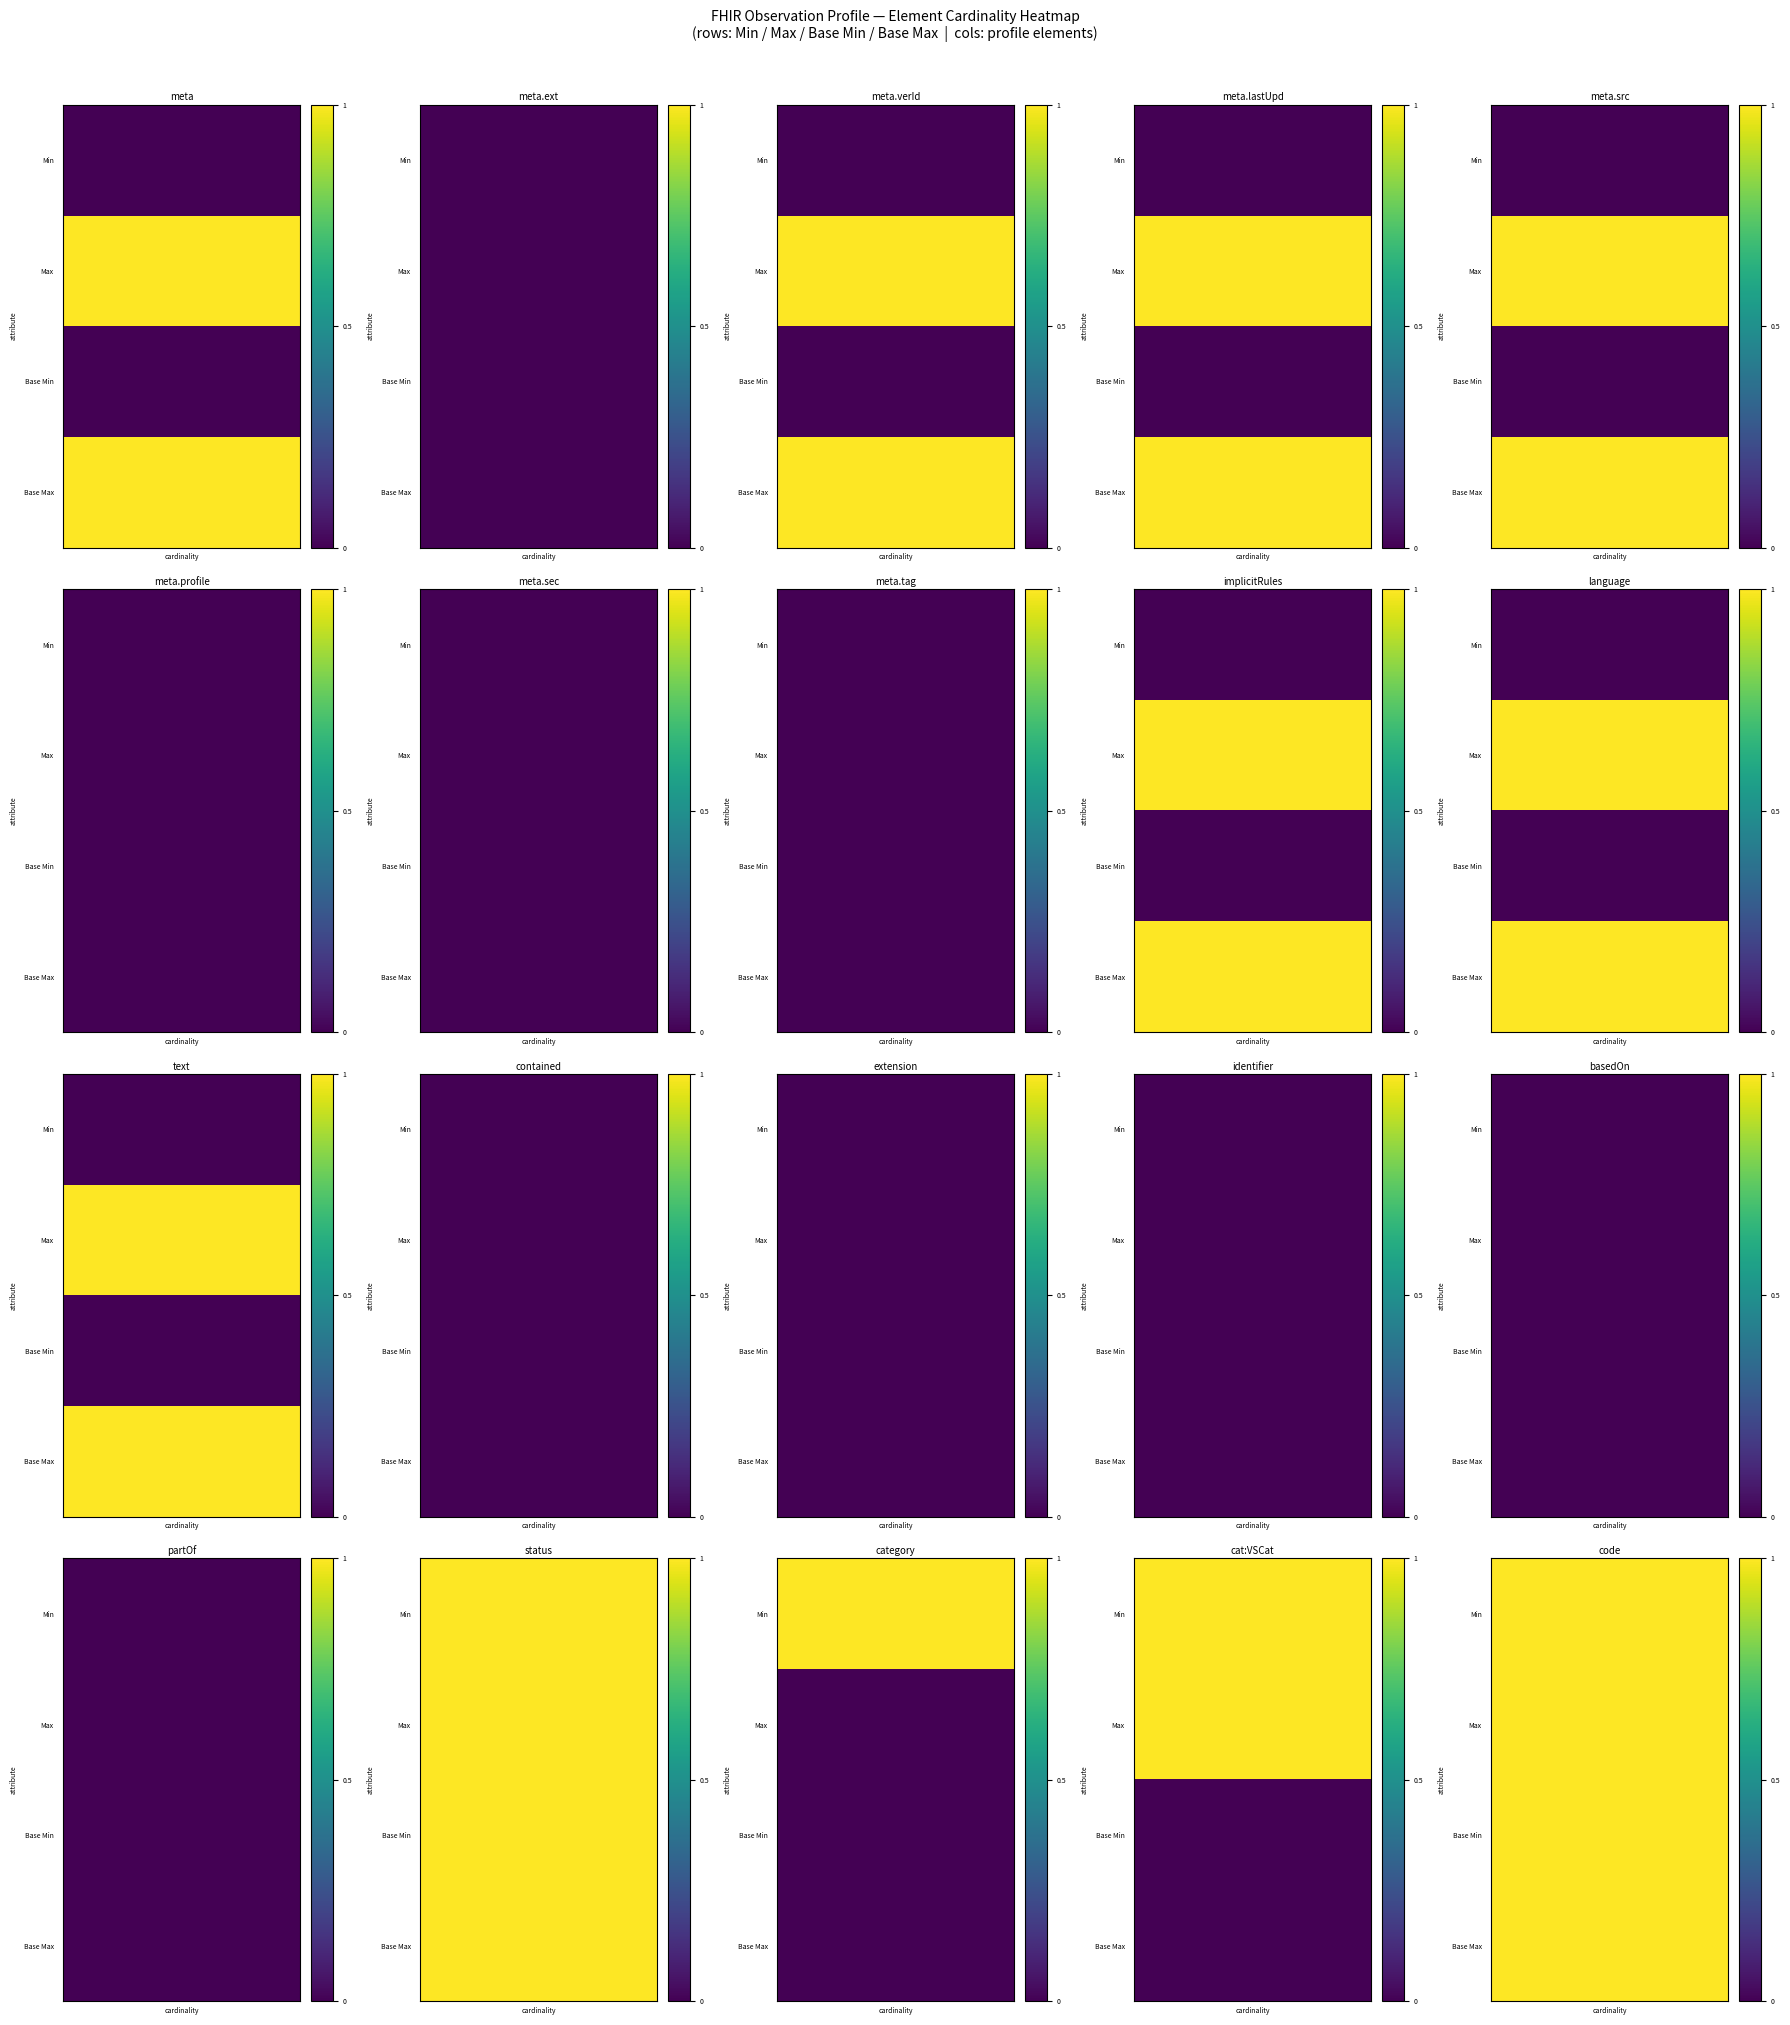

What is the spread (max minus min) of values at 3?

1